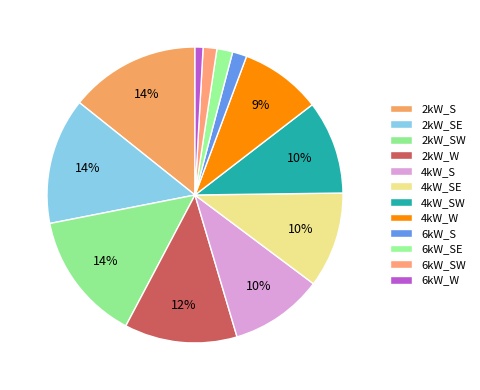

Count the number of slices in the pie.

12